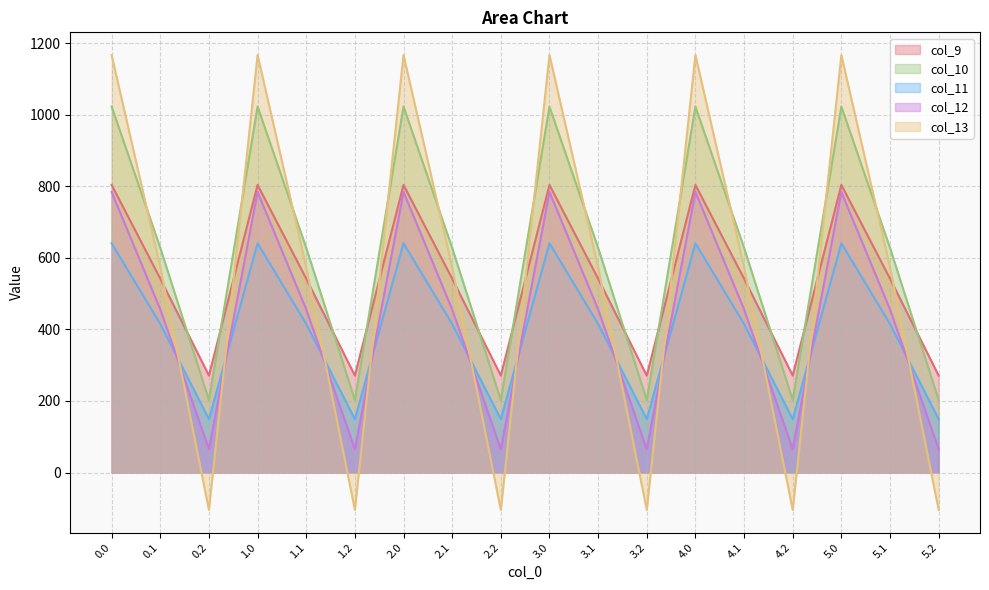

Reading left to right, what are all the values shown in this chart?

col_9: 804.0	542.1	271.1	804.0	542.1	271.1	804.0	542.1	271.1	804.0	542.1	271.1	804.0	542.1	271.1	804.0	542.1	271.1
col_10: 1023.2	628.1	202.5	1023.2	628.1	202.5	1023.2	628.1	202.5	1023.2	628.1	202.5	1023.2	628.1	202.5	1023.2	628.1	202.5
col_11: 640.9	415.4	149.1	640.9	415.4	149.1	640.9	415.4	149.1	640.9	415.4	149.1	640.9	415.4	149.1	640.9	415.4	149.1
col_12: 784.4	456.1	65.2	784.4	456.1	65.2	784.4	456.1	65.2	784.4	456.1	65.2	784.4	456.1	65.2	784.4	456.1	65.2
col_13: 1167.2	574.0	-104.4	1167.2	574.0	-104.4	1167.2	574.0	-104.4	1167.2	574.0	-104.4	1167.2	574.0	-104.4	1167.2	574.0	-104.4